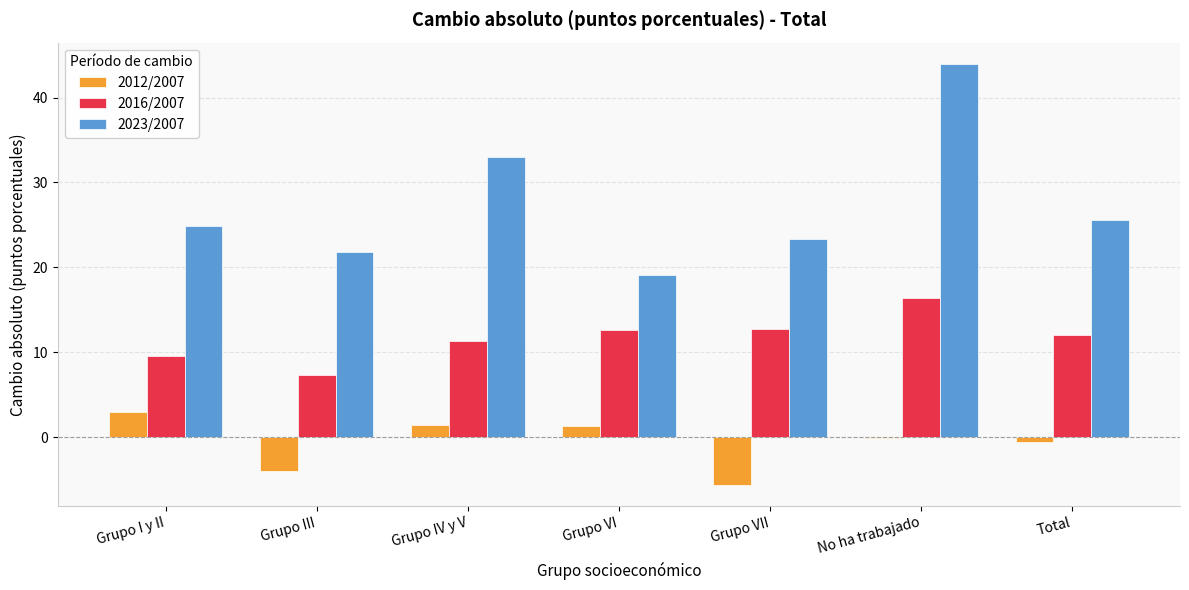

What is the highest value of the 2016/2007 series?

16.4